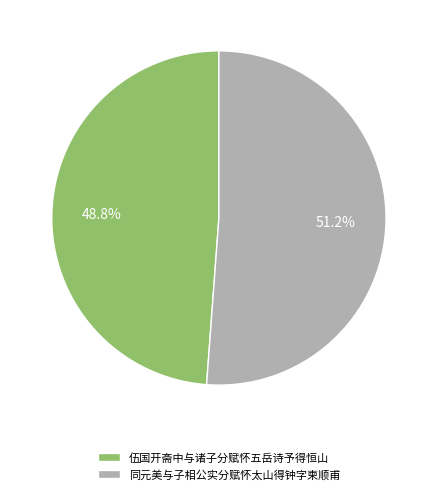

Which slice represents more than half of the pie?

同元美与子相公实分赋怀太山得钟字柬顺甫